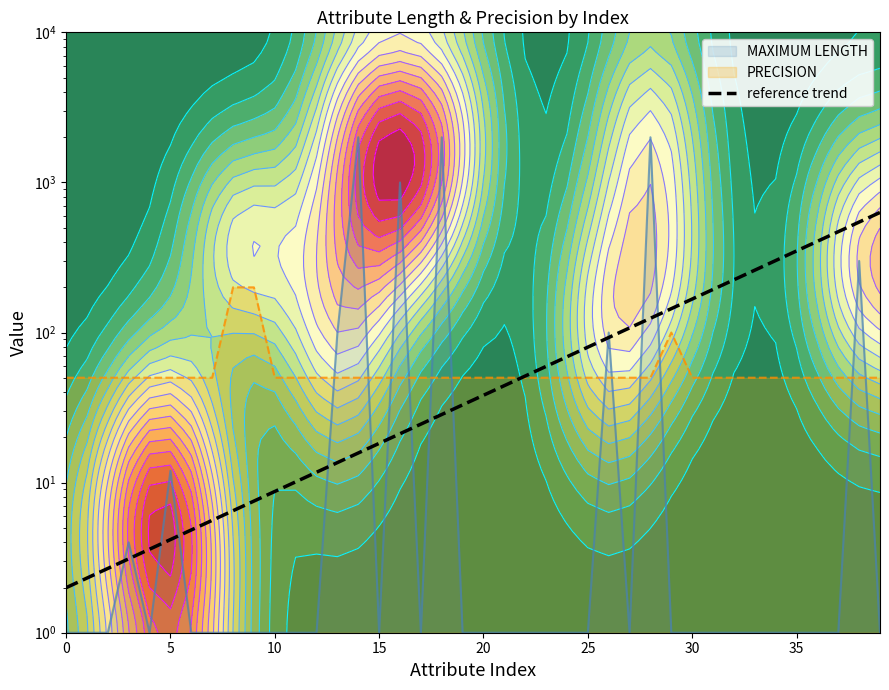

How many data points are above 38?

20